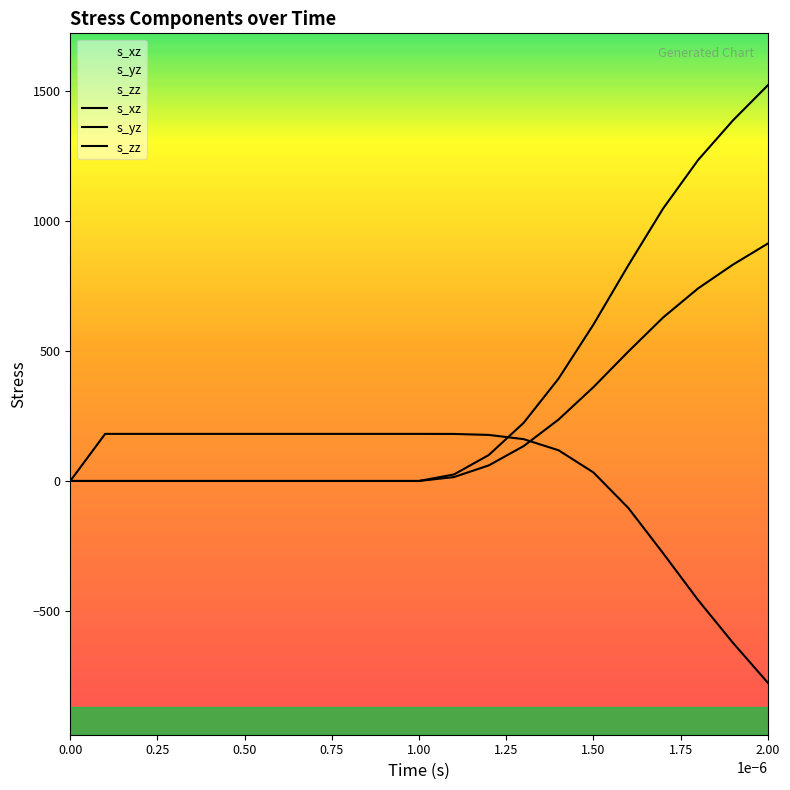

What is the difference between the second highest and minimum values in the s_xz series?

832.8